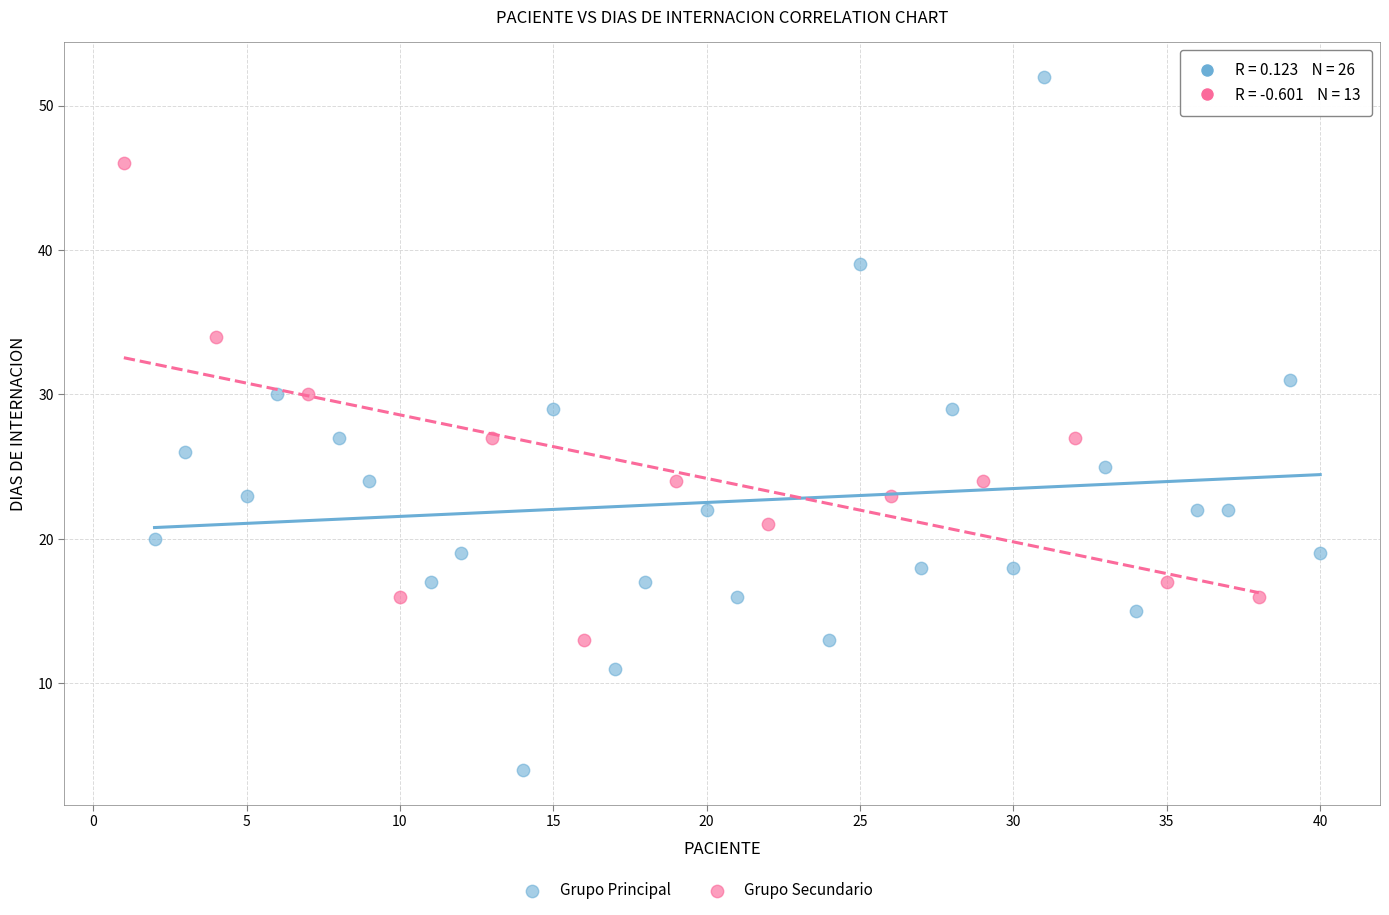

Which series contains the lowest Y value?

Grupo Principal